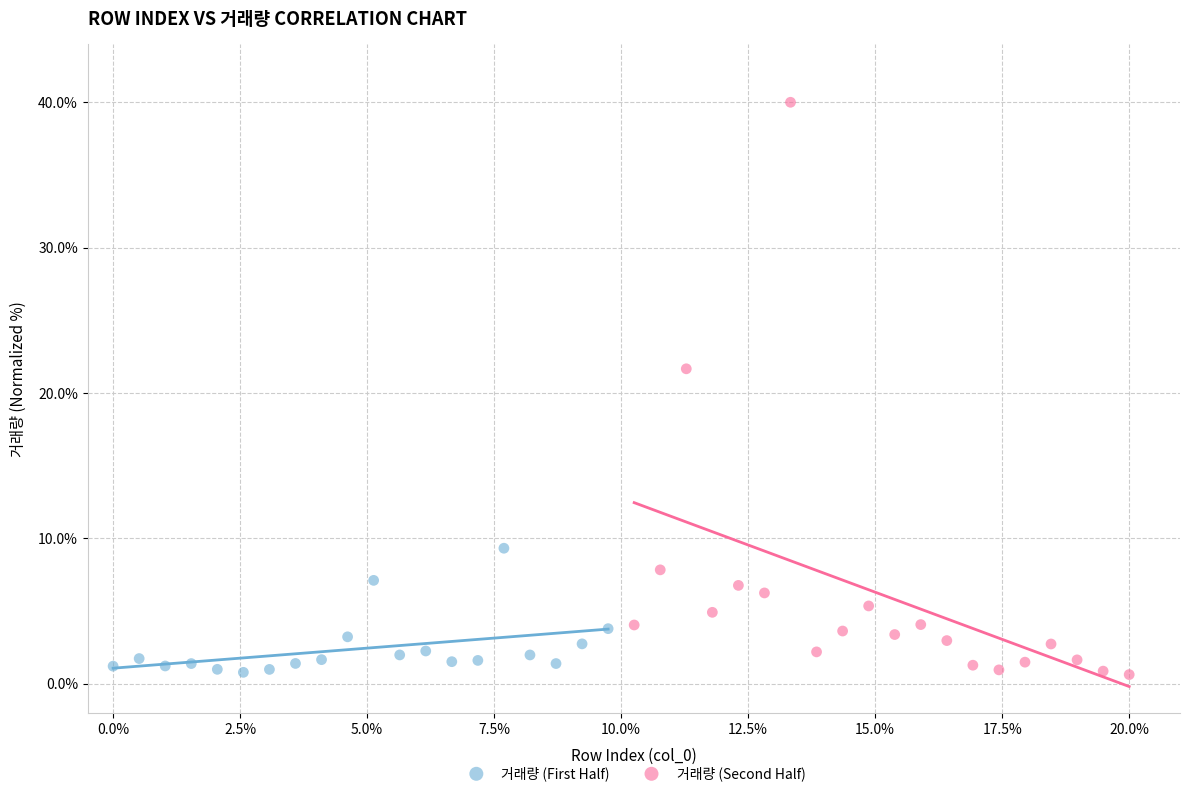

Which series contains the highest Y value?

거래량 (Second Half)